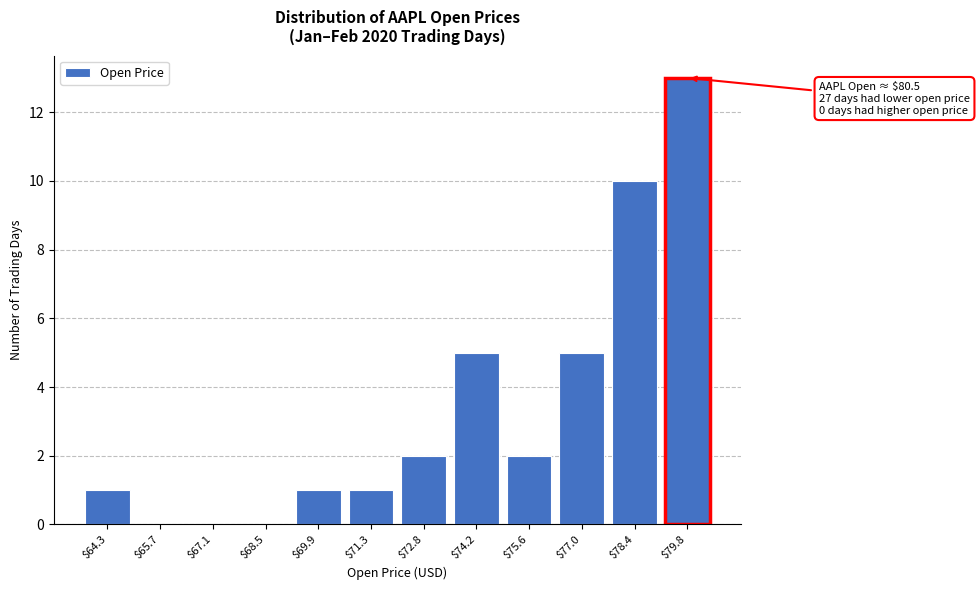

Which category has the highest value across all series?

$79.8